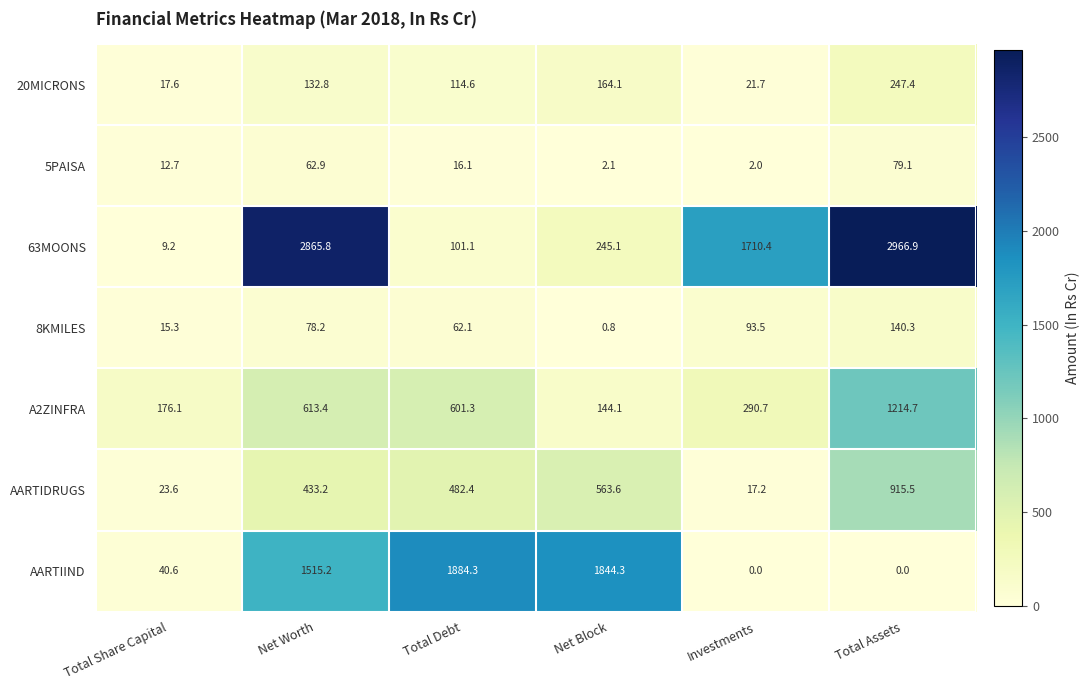

Is it true that 8KMILES equals 155.6 at Investments?

False